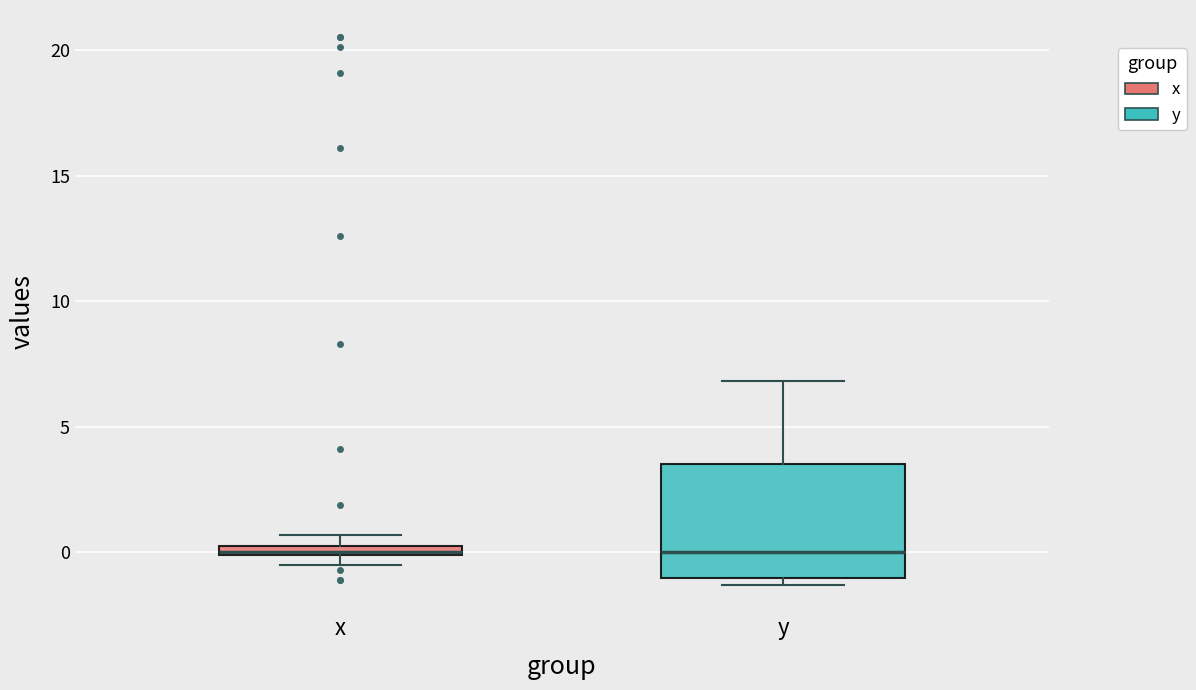

Which box is the tallest, from its lower edge to its upper edge?

y